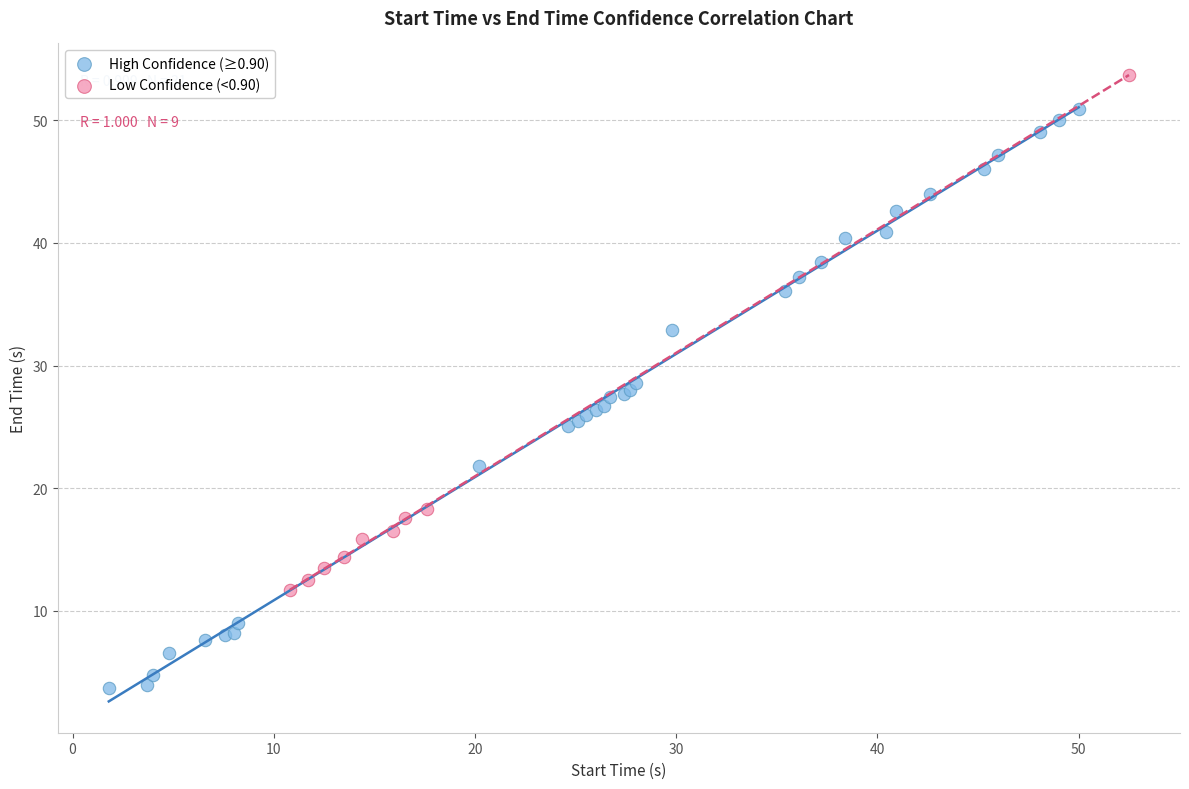

Which series has the largest Y range (max minus min)?

High Confidence (≥0.90)